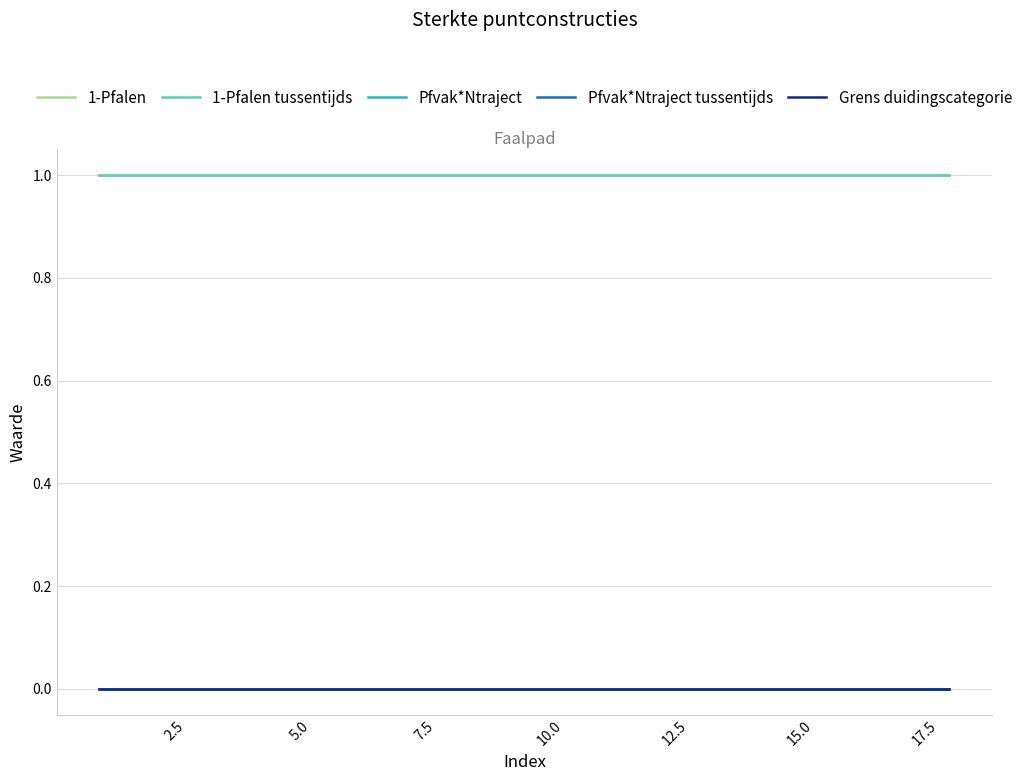

Does the chart display data point markers on the line(s)?

No